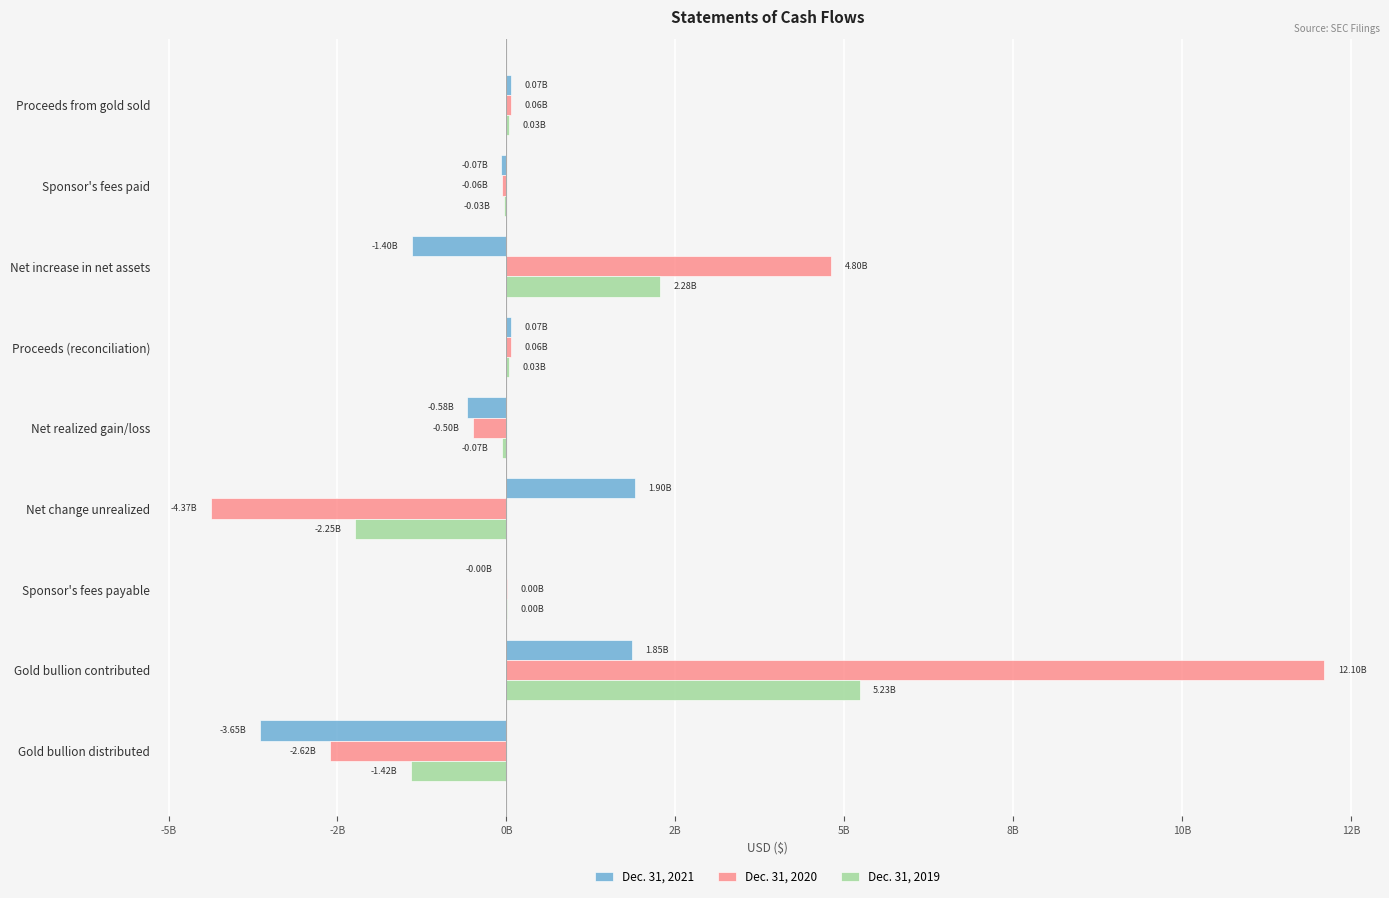

What is the value of the Dec. 31, 2021 bar at the 2nd from the left?

-73370533